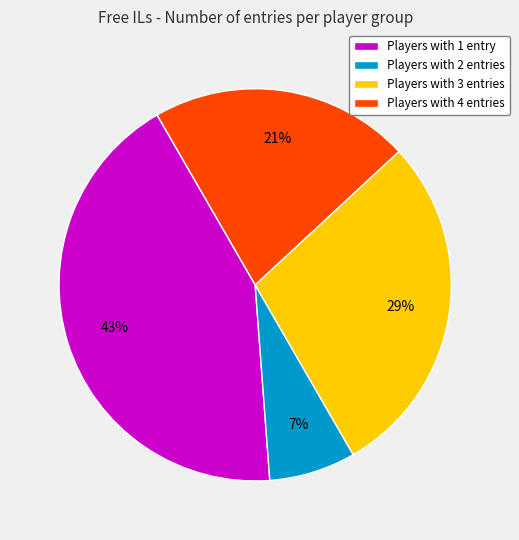

Approximately how many times larger is the value at Players with 1 entry compared to Players with 3 entries?

1.5